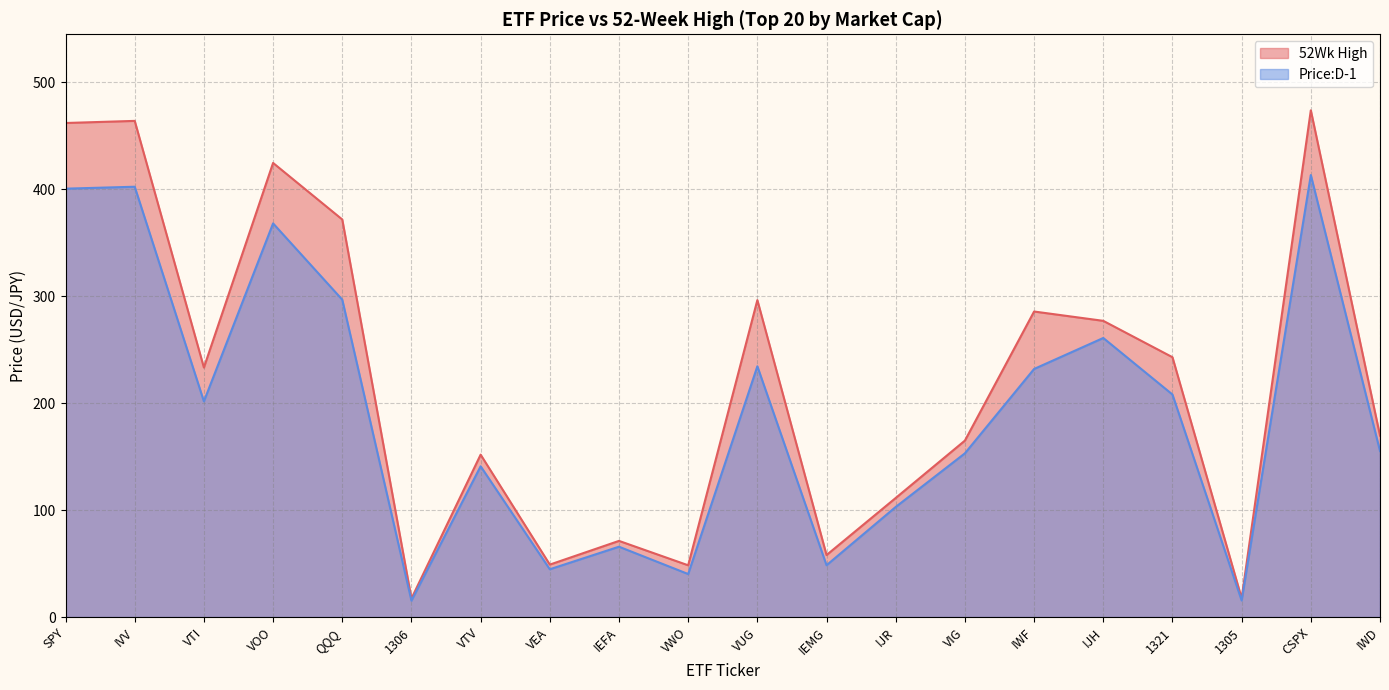

How many lines are shown in the chart?

2